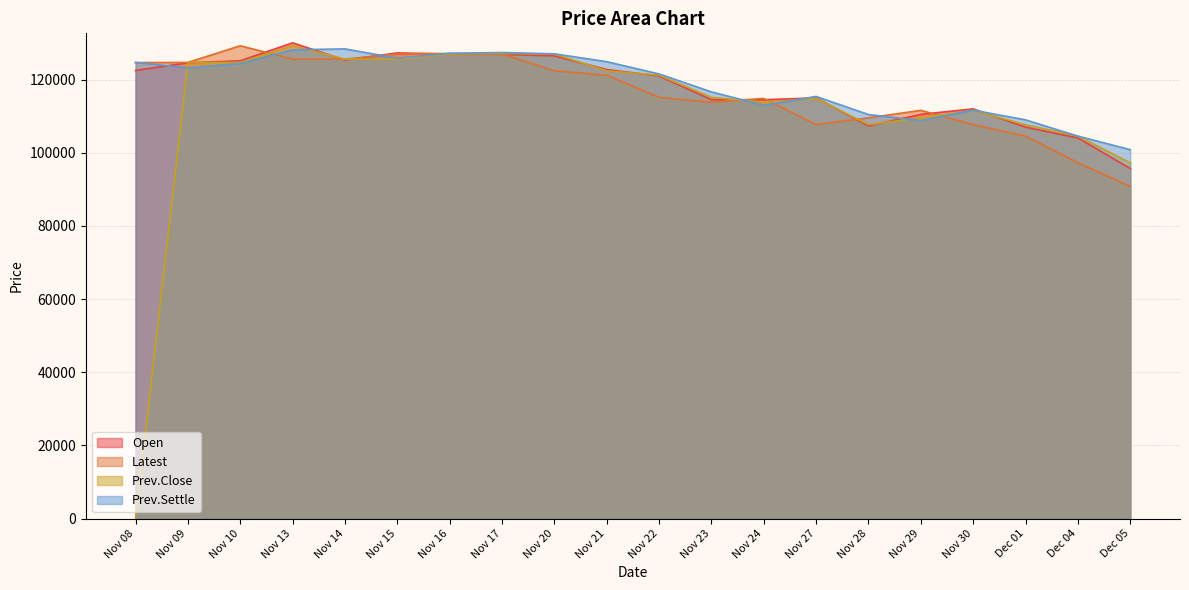

Count the number of data series in this chart.

4